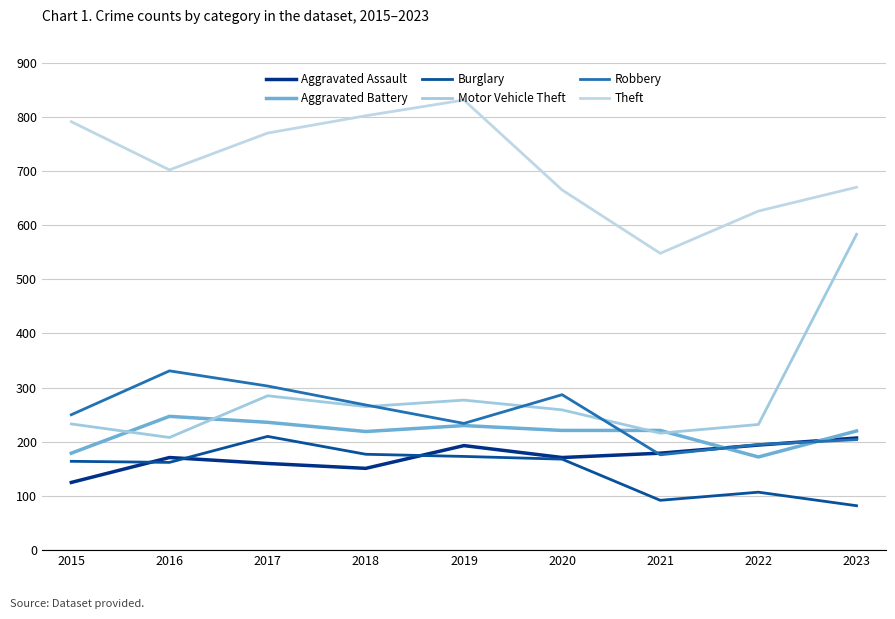

What is the difference between the highest and lowest values at 2023?

588